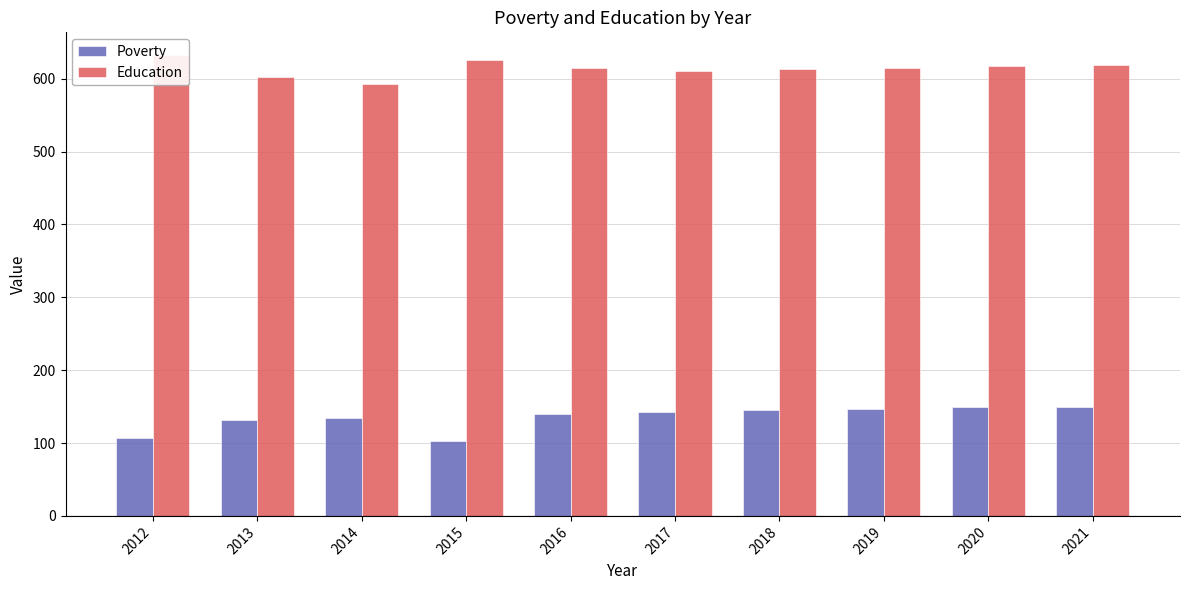

True or false: Poverty has a value of 147 at 2019.

True